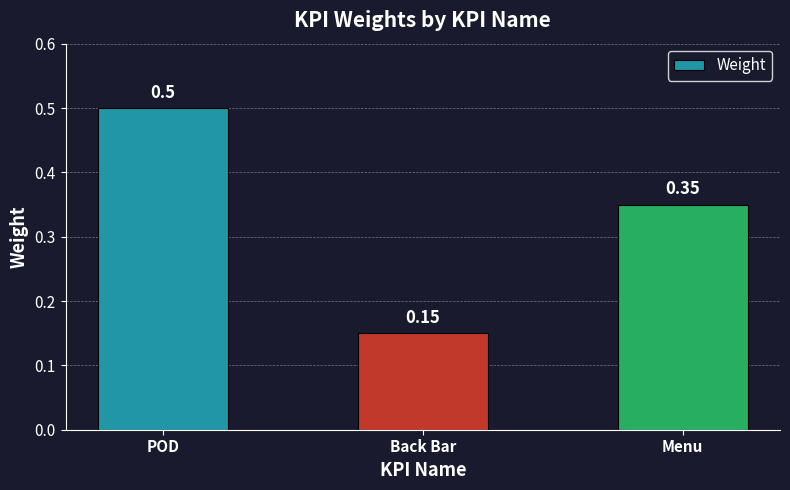

List the labels in order of value, largest first.

POD, Menu, Back Bar